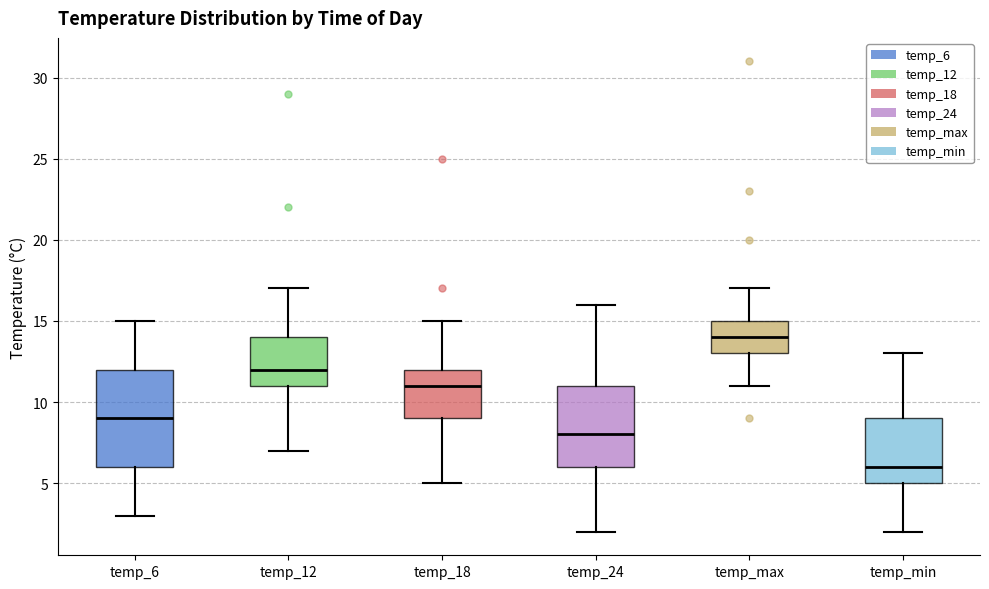

Reading left to right, transcribe this box plot: for each box, give where its median line is, the range the box spans, and where its two whiskers end, as read against the y-axis. The values are not printed on the chart, so give them approximately, as read against the axis.

temp_6: median 9, box 6 to 12, whiskers 3 to 15
temp_12: median 12, box 11 to 14, whiskers 7 to 17
temp_18: median 11, box 9 to 12, whiskers 5 to 15
temp_24: median 8, box 6 to 11, whiskers 2 to 16
temp_max: median 14, box 13 to 15, whiskers 11 to 17
temp_min: median 6, box 5 to 9, whiskers 2 to 13